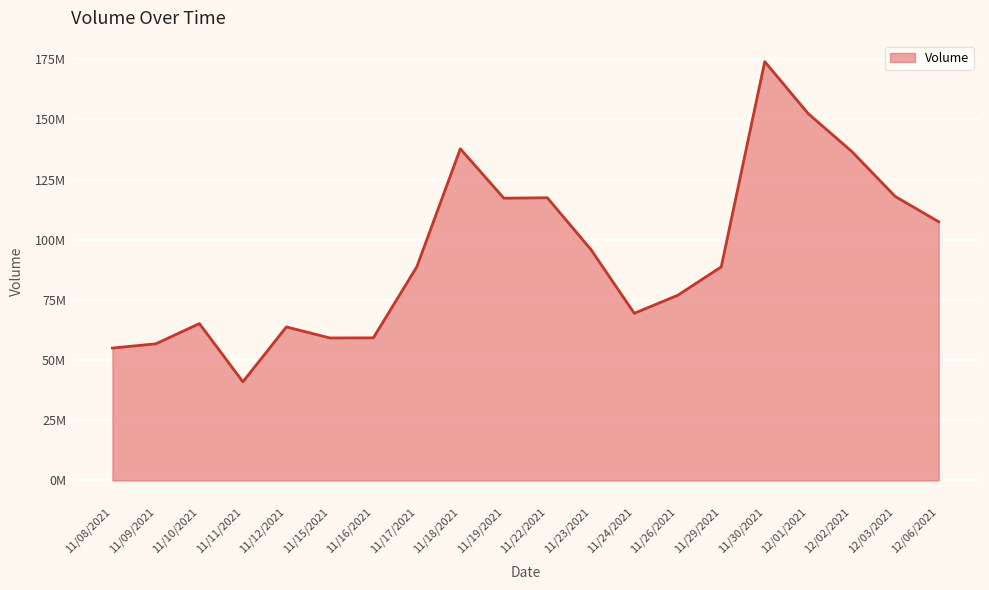

Does the chart display data point markers on the line(s)?

No